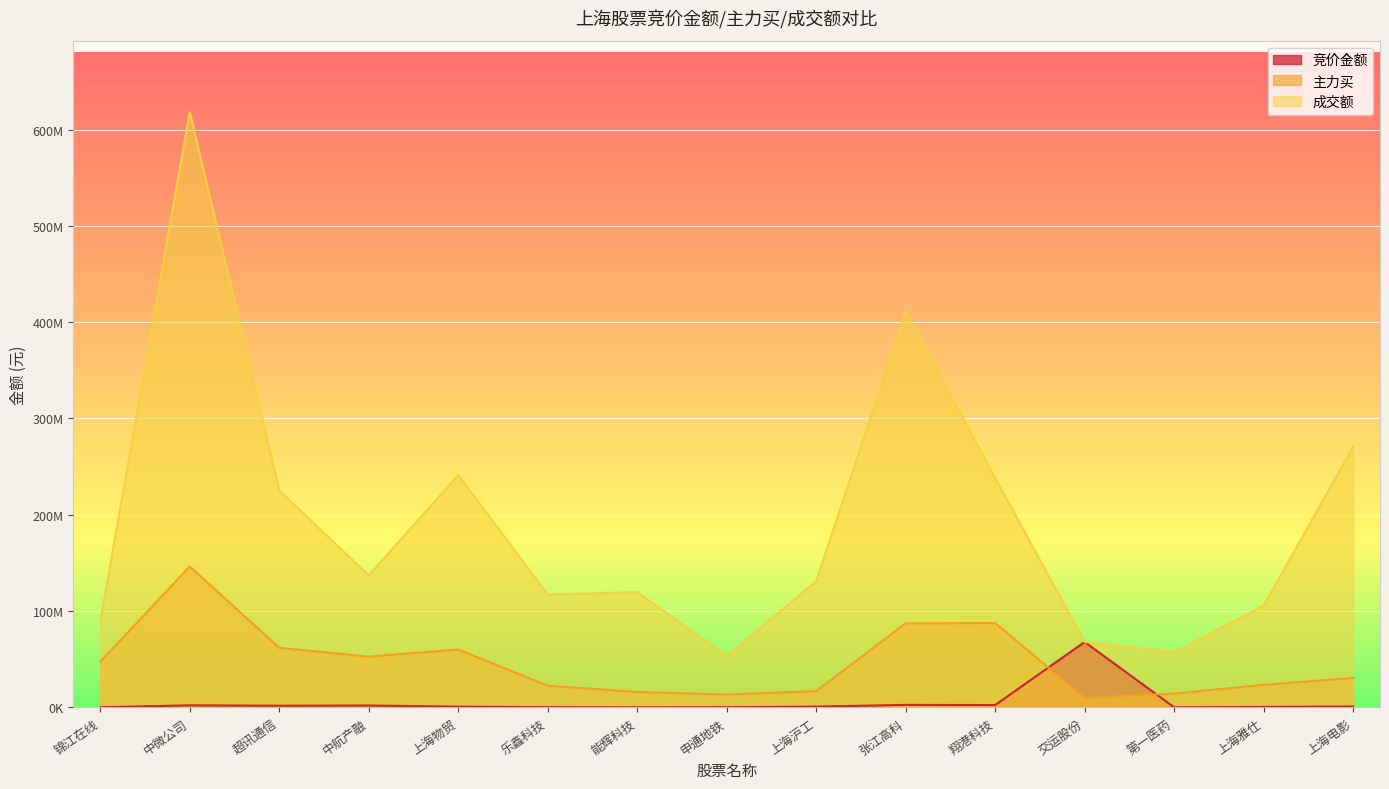

What is the maximum value shown in the chart?

618021382